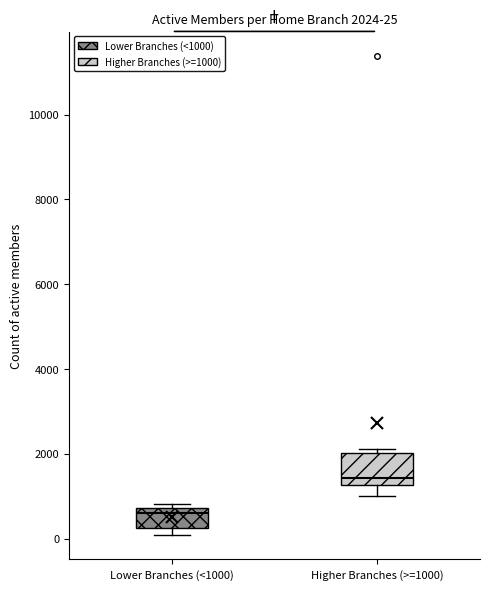

Which box's median line is the highest?

Higher Branches (>=1000)